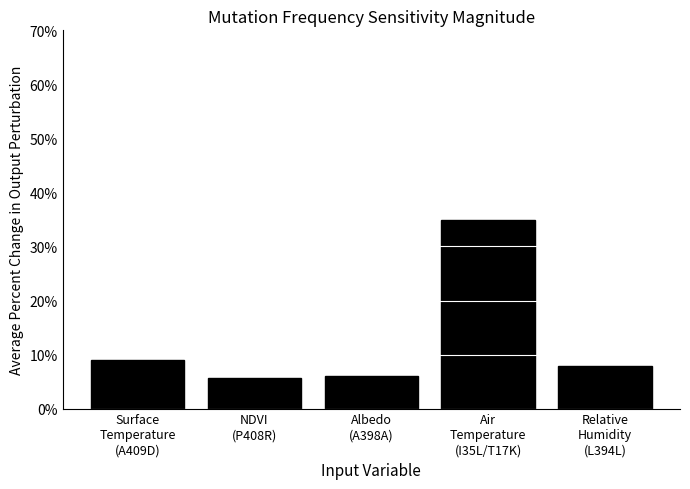

What is the minimum value shown in the chart?

5.7